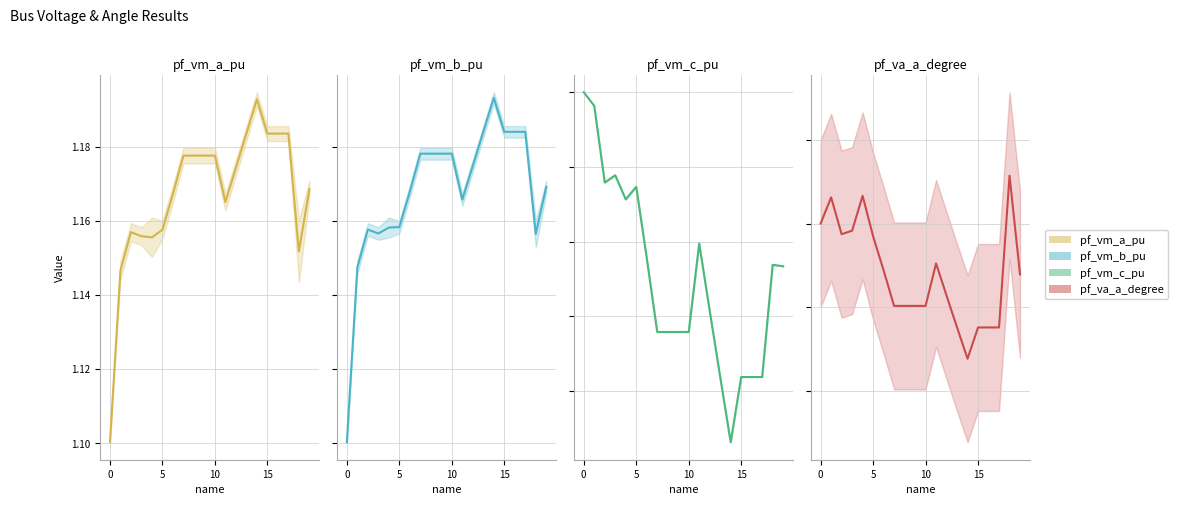

True or false: pf_vm_b_pu and pf_vm_a_pu intersect in this chart.

False